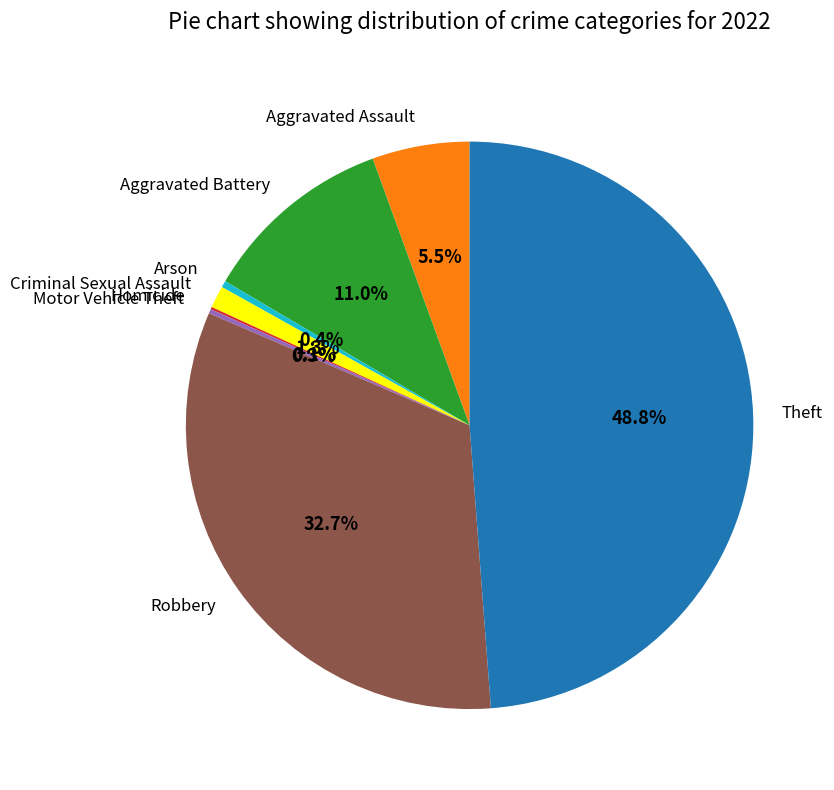

To the nearest percent, what is the difference between the Aggravated Assault and Criminal Sexual Assault slice percentages?

4%